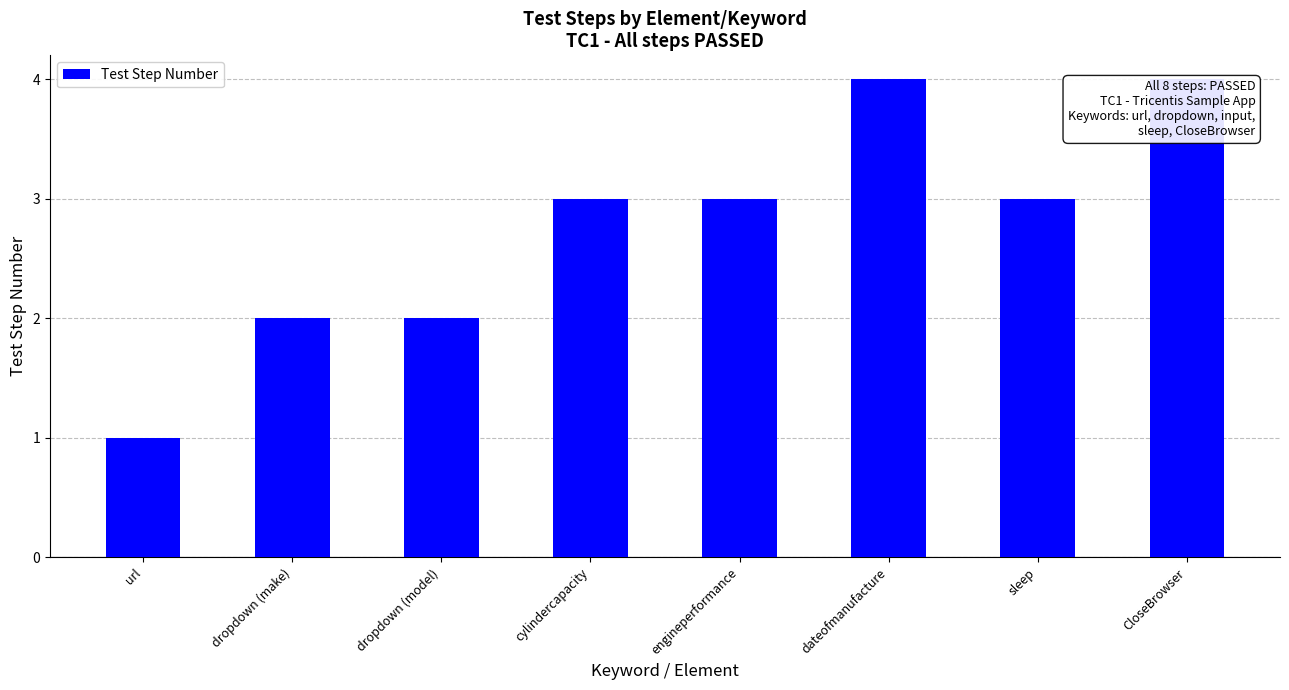

What value does the data have at engineperformance?

3